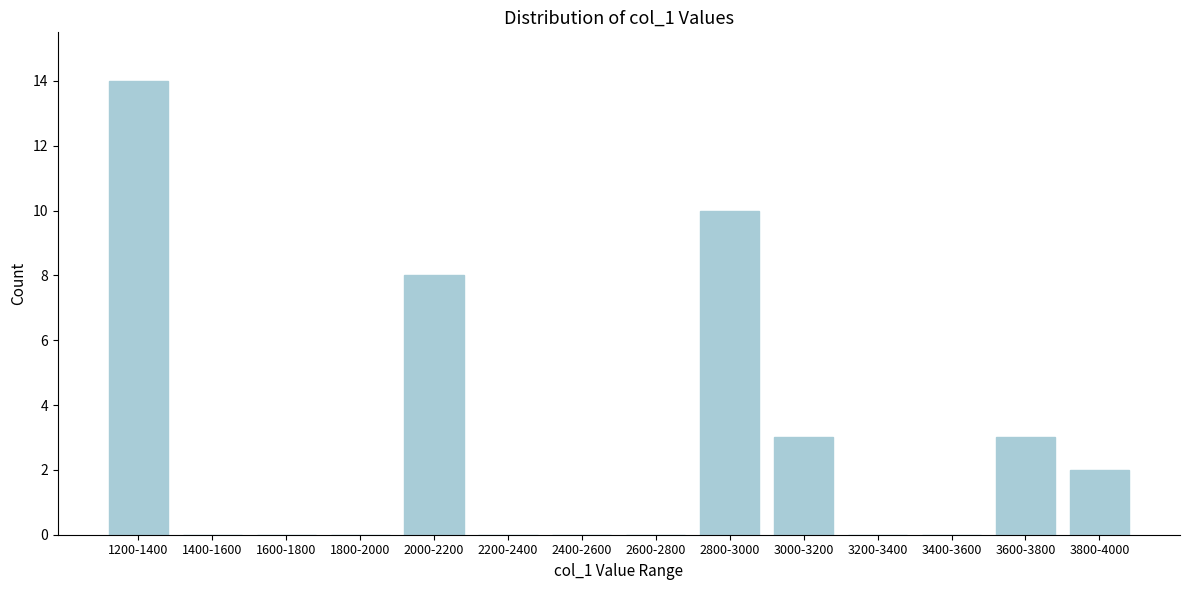

Reading left to right, what are all the values shown in this chart?

1200-1400=14	1400-1600=0	1600-1800=0	1800-2000=0	2000-2200=8	2200-2400=0	2400-2600=0	2600-2800=0	2800-3000=10	3000-3200=3	3200-3400=0	3400-3600=0	3600-3800=3	3800-4000=2